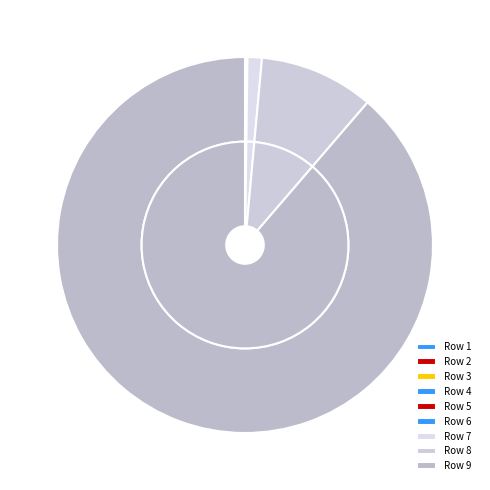

Is it true that 3 is 7% of the pie?

False